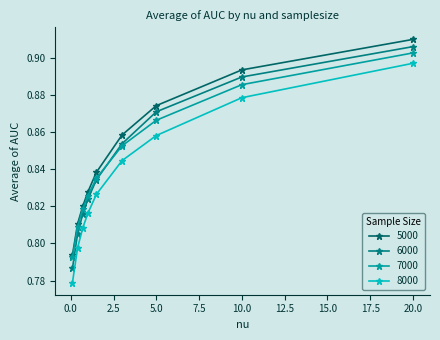

True or false: 8000 and 5000 cross at least once.

False